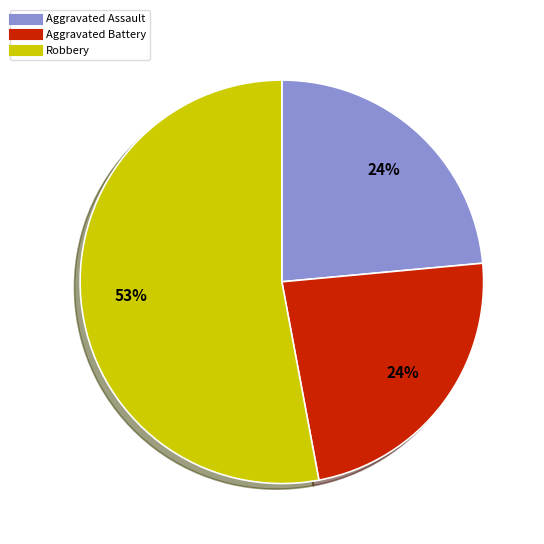

To the nearest percent, what is the difference between the largest and smallest slice percentages?

29%